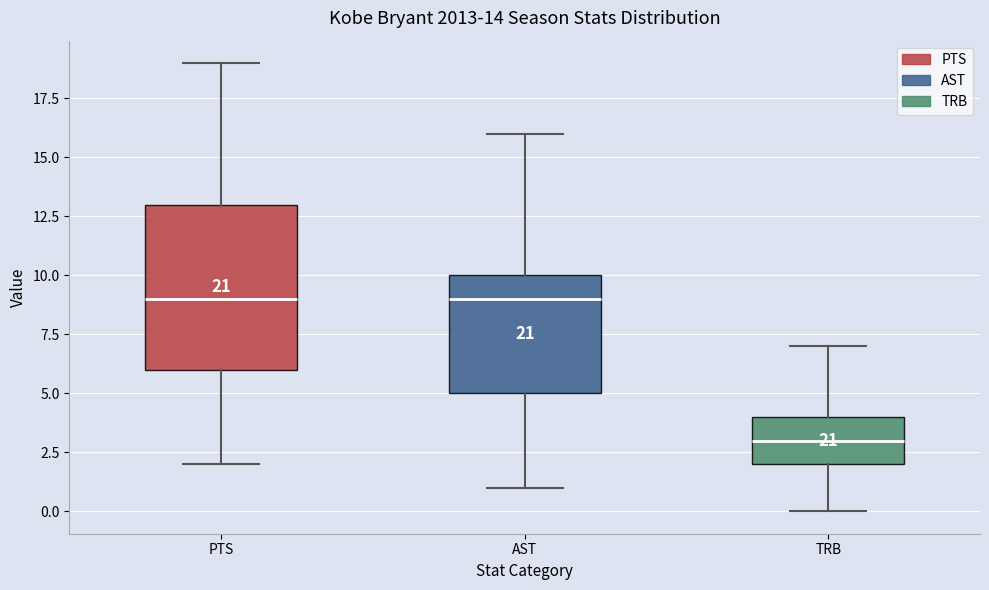

Which box is the tallest, from its lower edge to its upper edge?

PTS